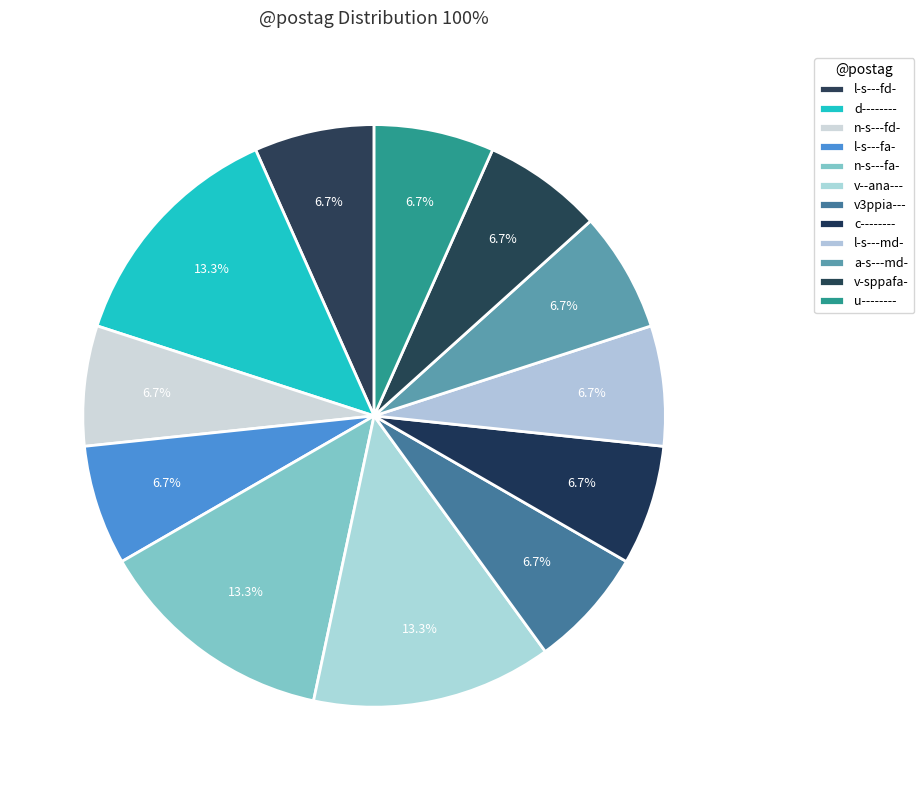

Count the number of slices in the pie.

12